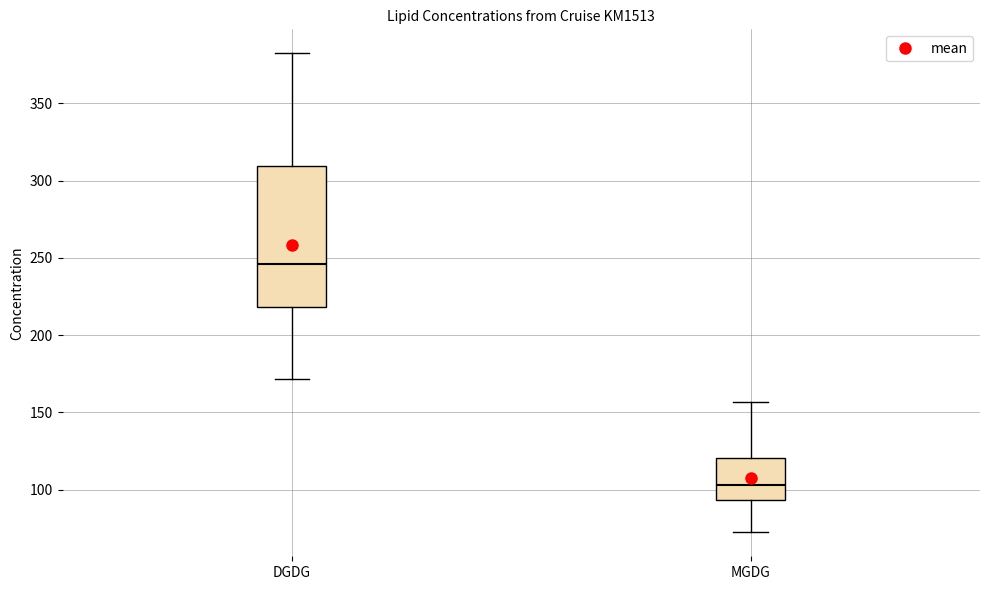

Comparing the boxes themselves (not the whiskers), which one is the tallest?

DGDG